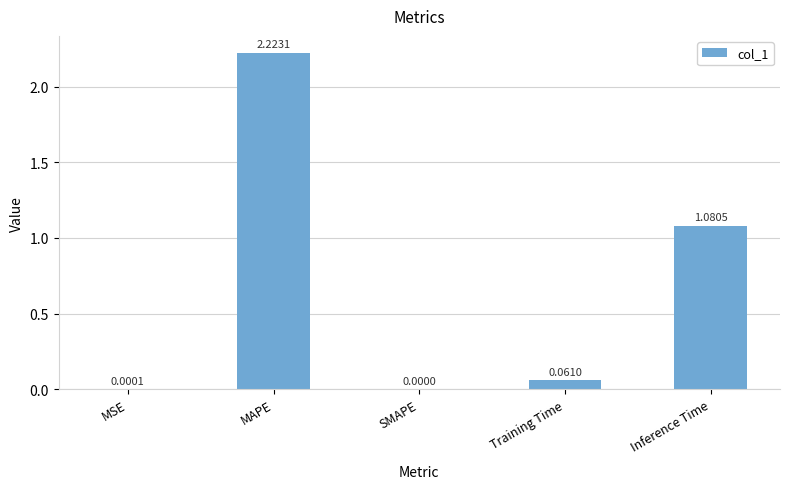

Which category has the highest value across all series?

MAPE